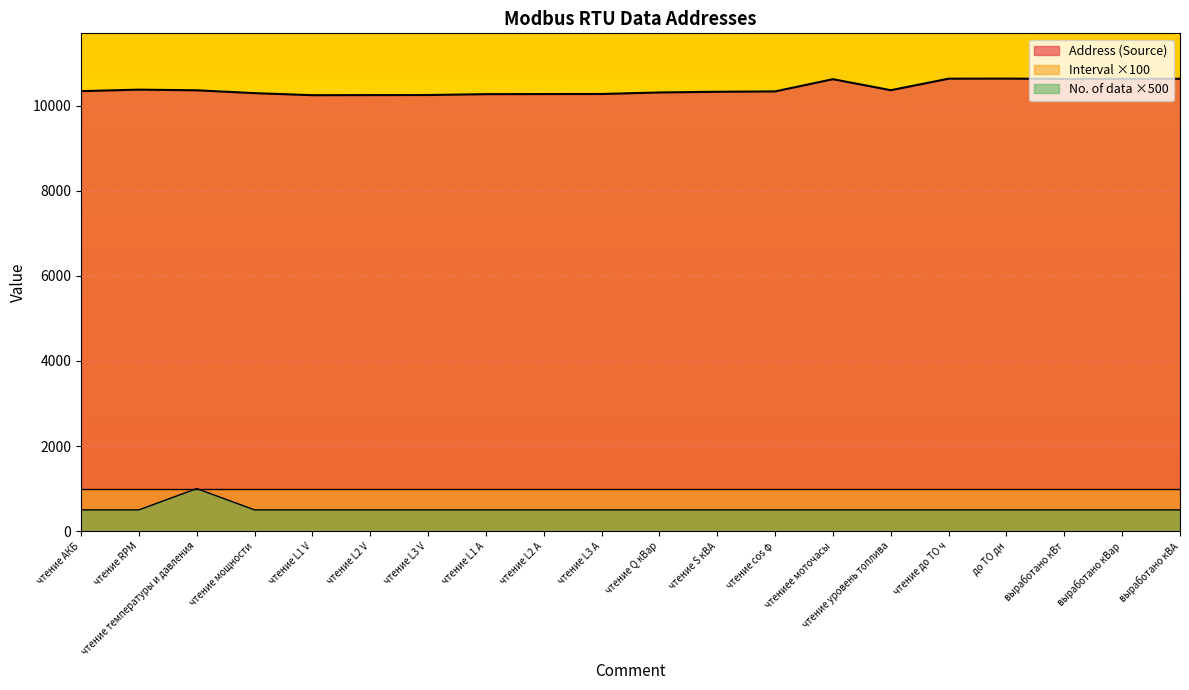

True or false: No. of data and Address (Source) intersect in this chart.

False